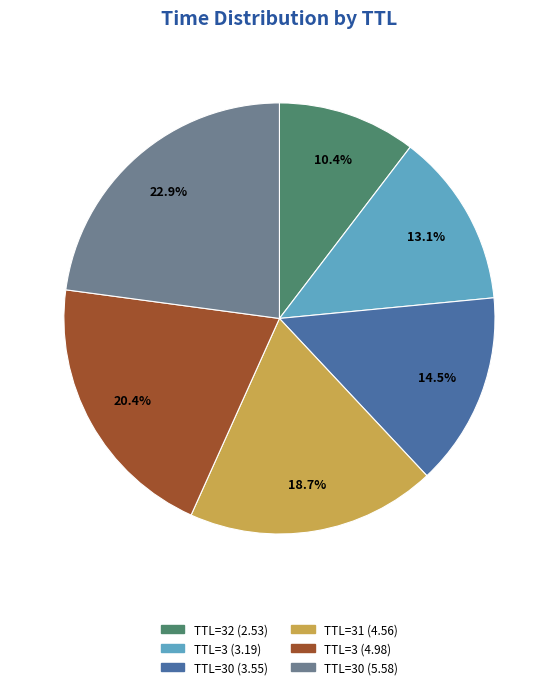

Does any single category account for the majority?

No